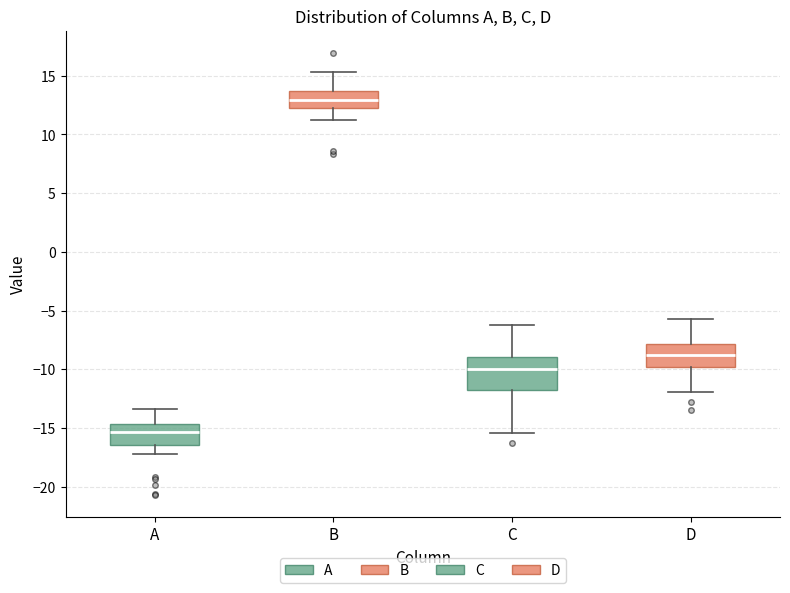

Which box has the lowest median line?

A